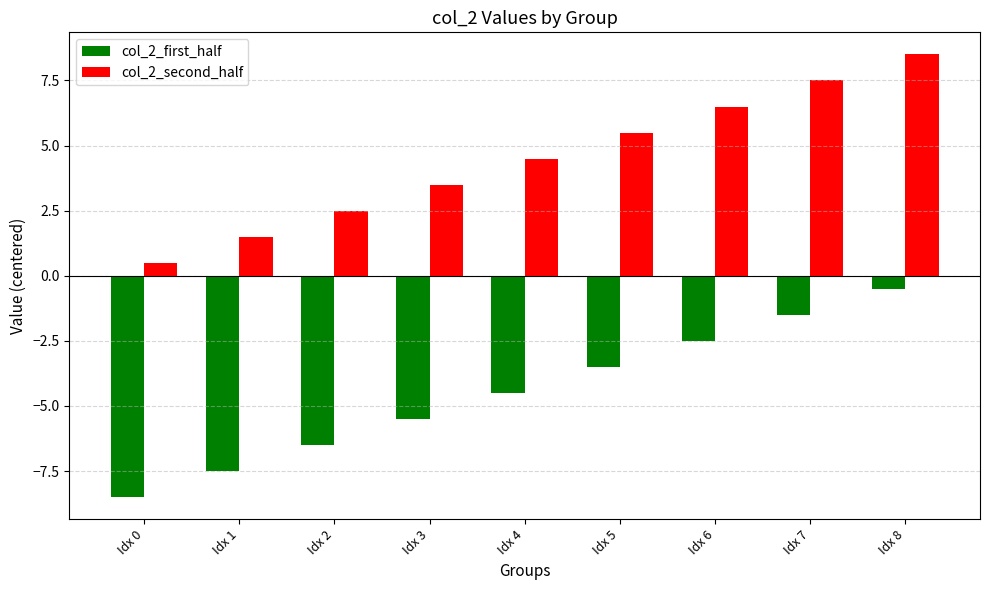

The col_2_second_half series shows 4.5 at Idx 4. True or false?

True